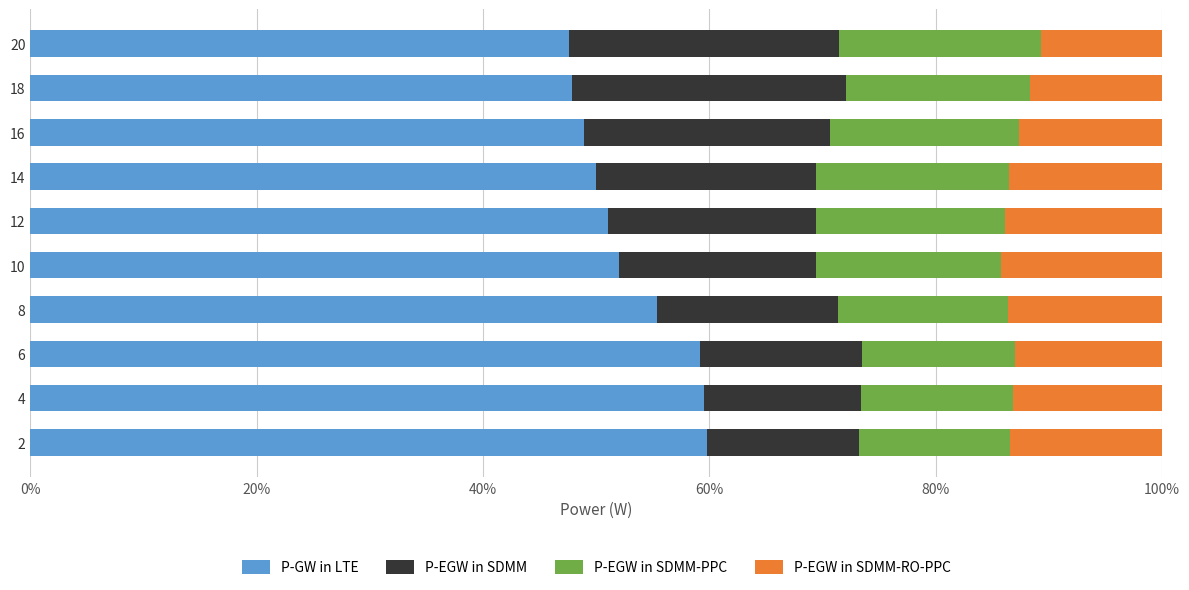

What is the average value of the P-GW in LTE series?

53.1